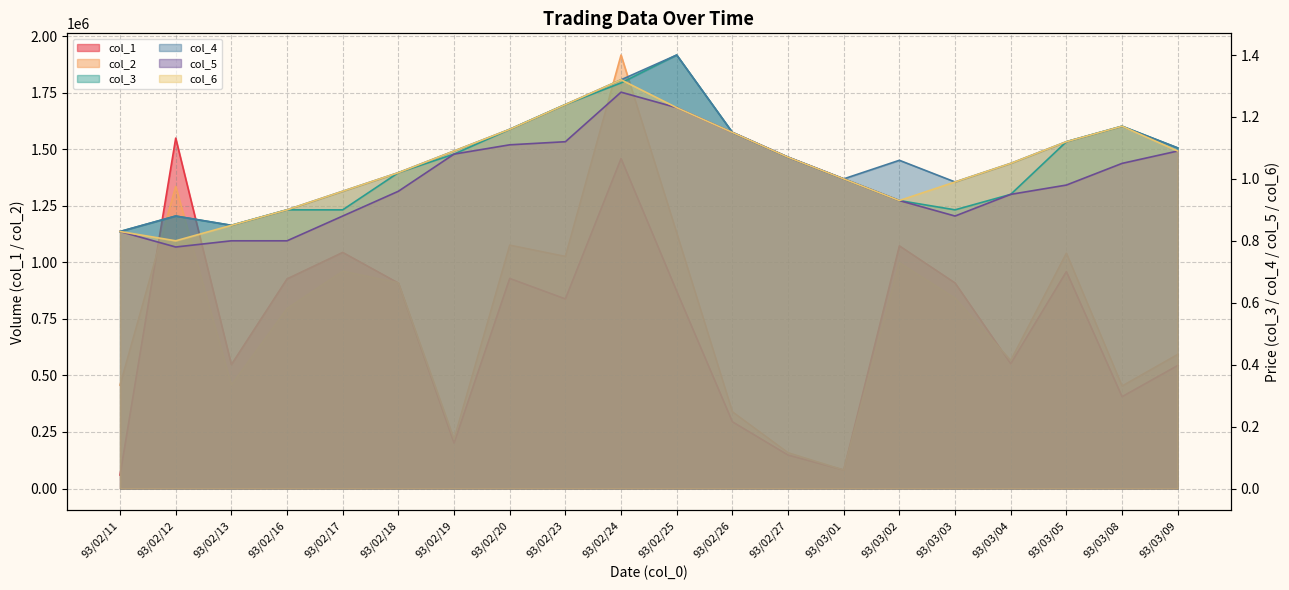

What are all the series names shown in the legend?

col_2, col_1, col_4, col_6, col_3, col_5